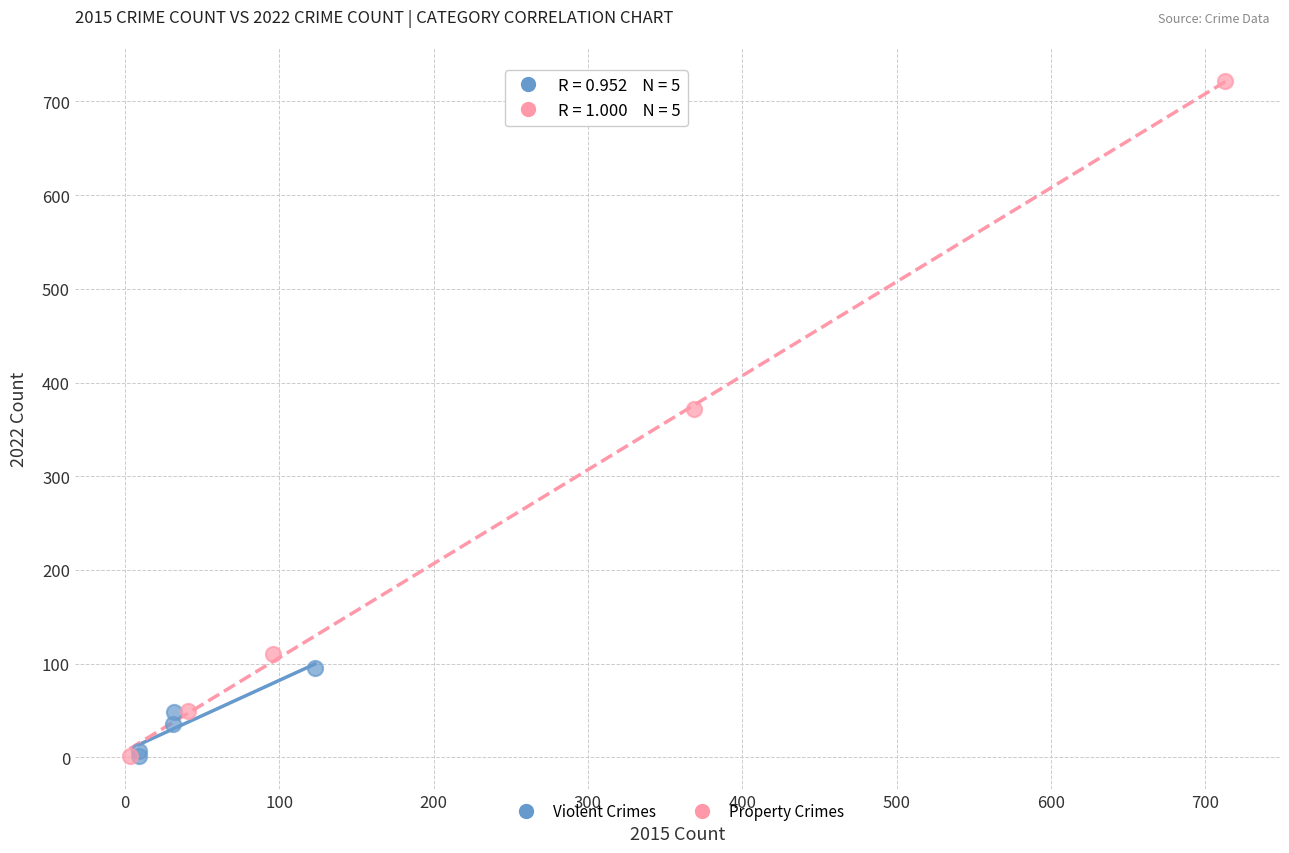

Which series contains the highest Y value?

Property Crimes